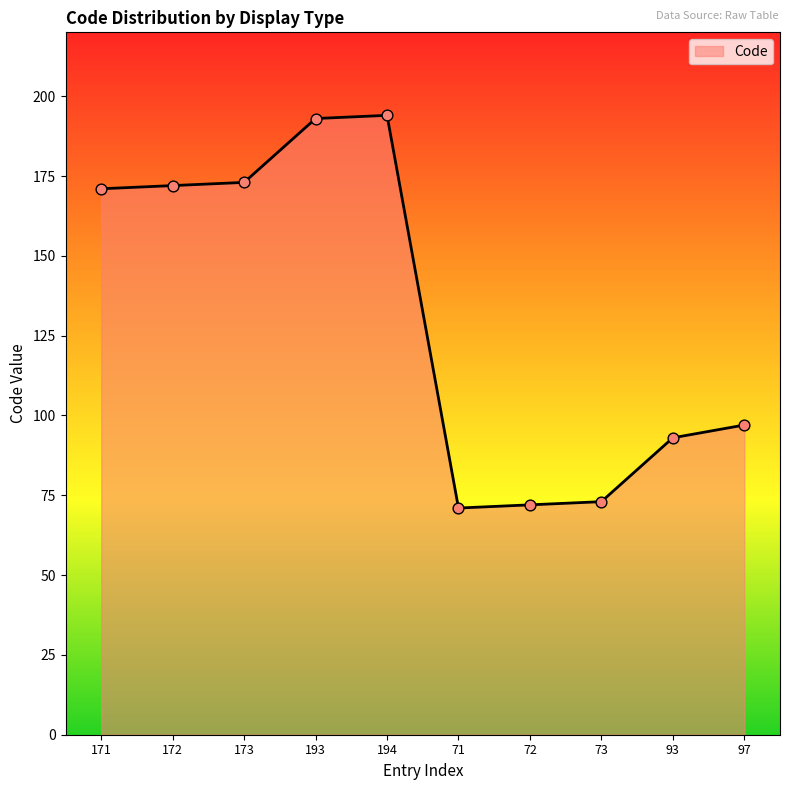

Approximately how many times larger is the value at 194 compared to 171?

1.1